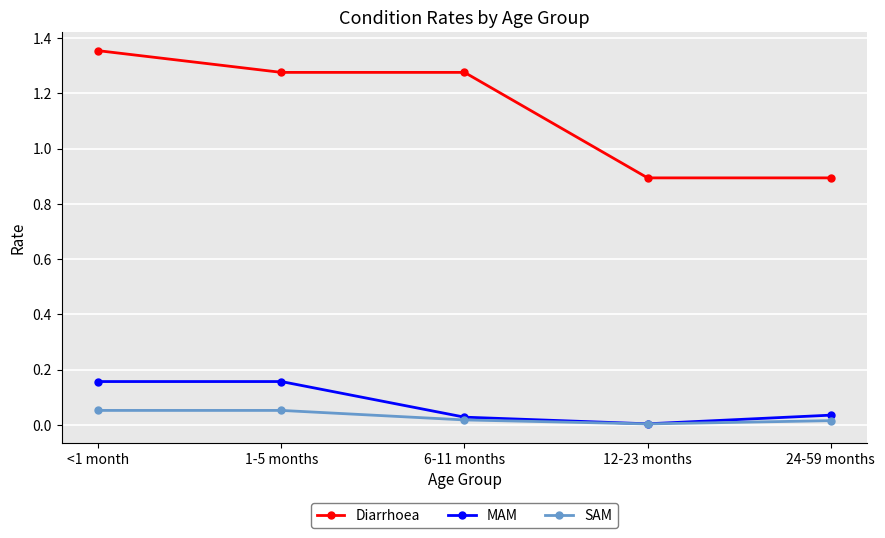

What is the difference between the maximum and second lowest values in the Diarrhoea series?

0.5